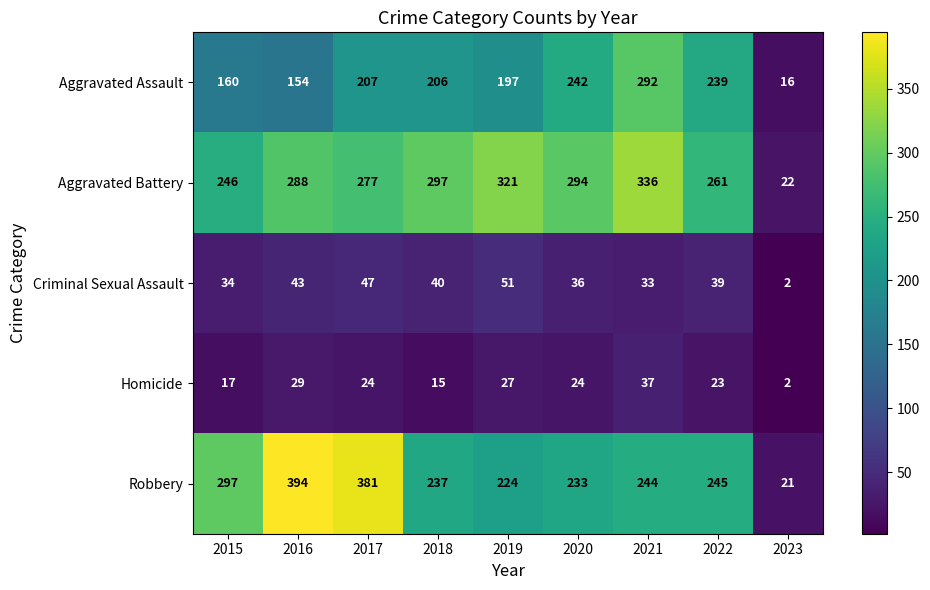

How many distinct data groups are displayed?

5